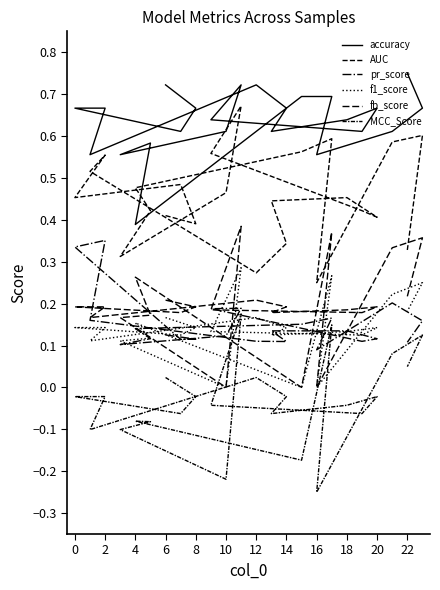

The value of MCC_Score at 4 is -0.1. True or false?

True